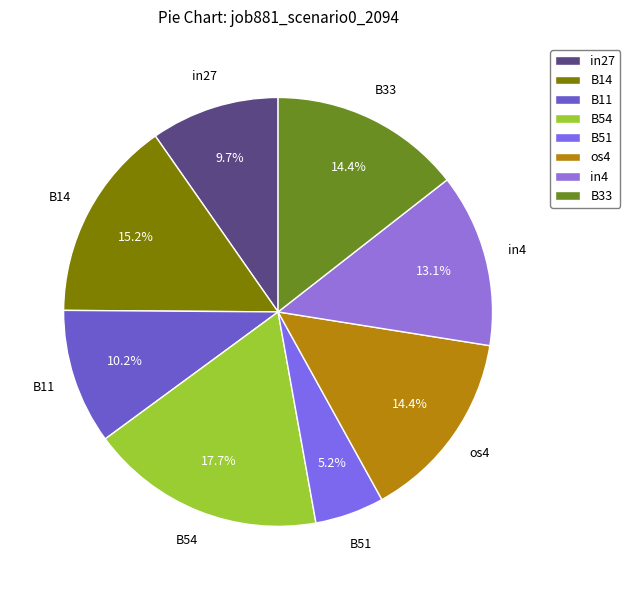

Between os4 and B14, which is larger?

B14